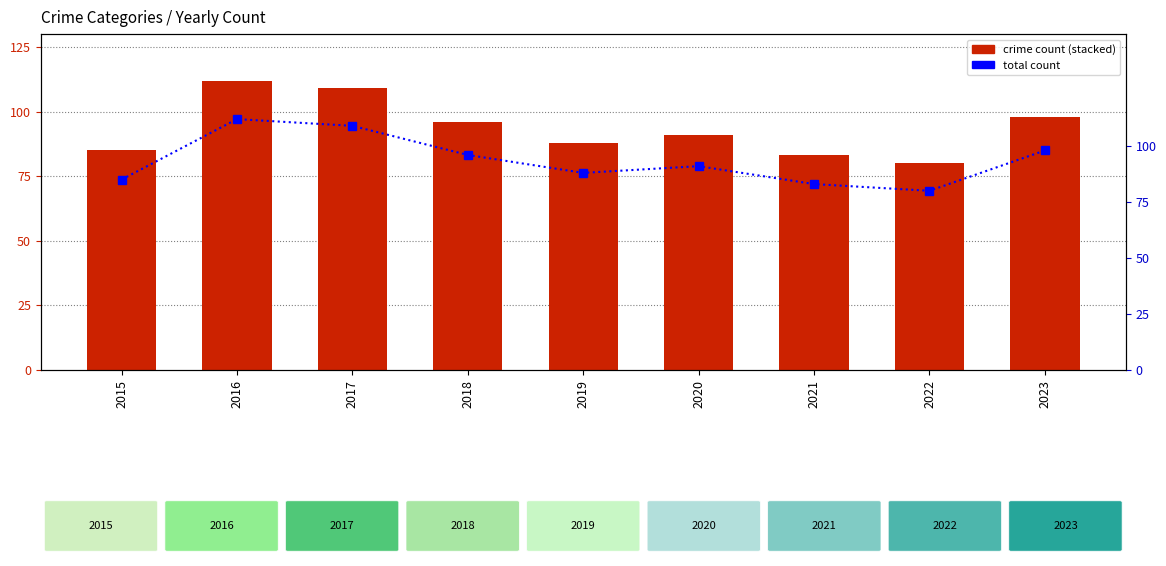

What is the difference between the maximum and minimum values in the Aggravated Battery series?

23